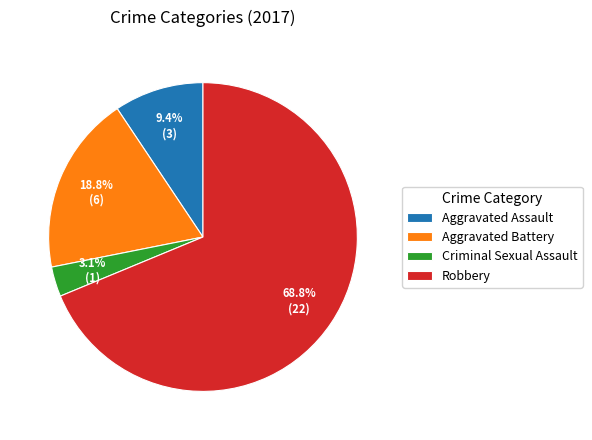

Approximately how many times larger is the value at Aggravated Assault compared to Criminal Sexual Assault?

3.0